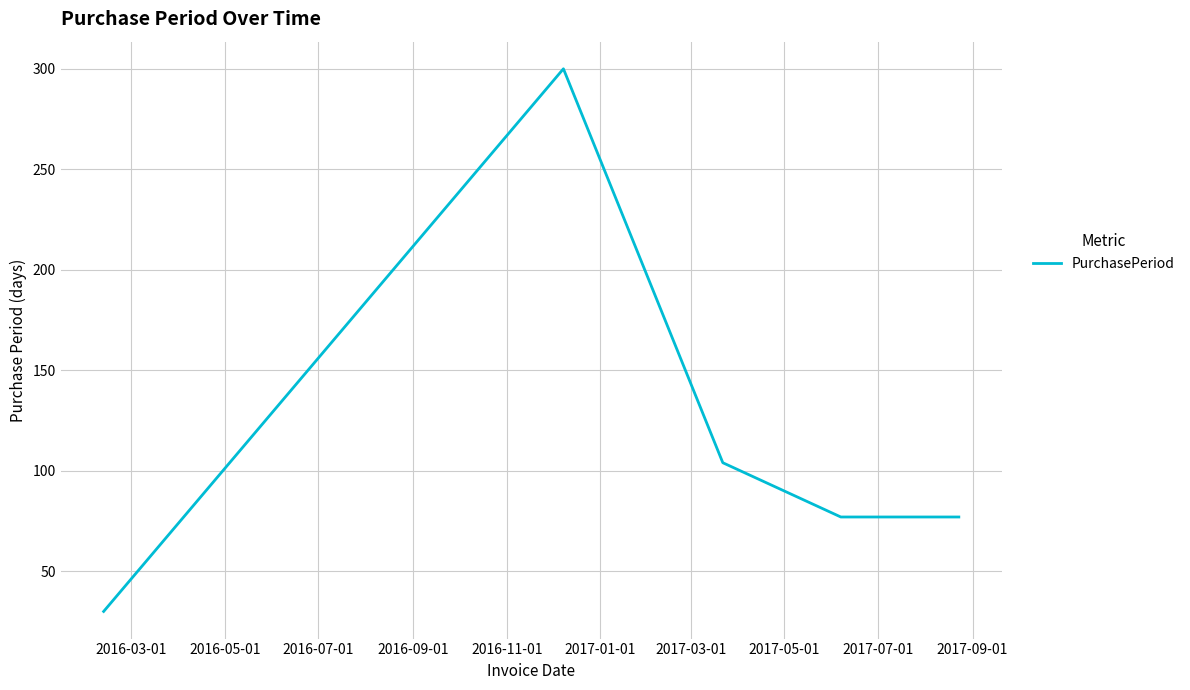

What is the greatest value displayed?

300